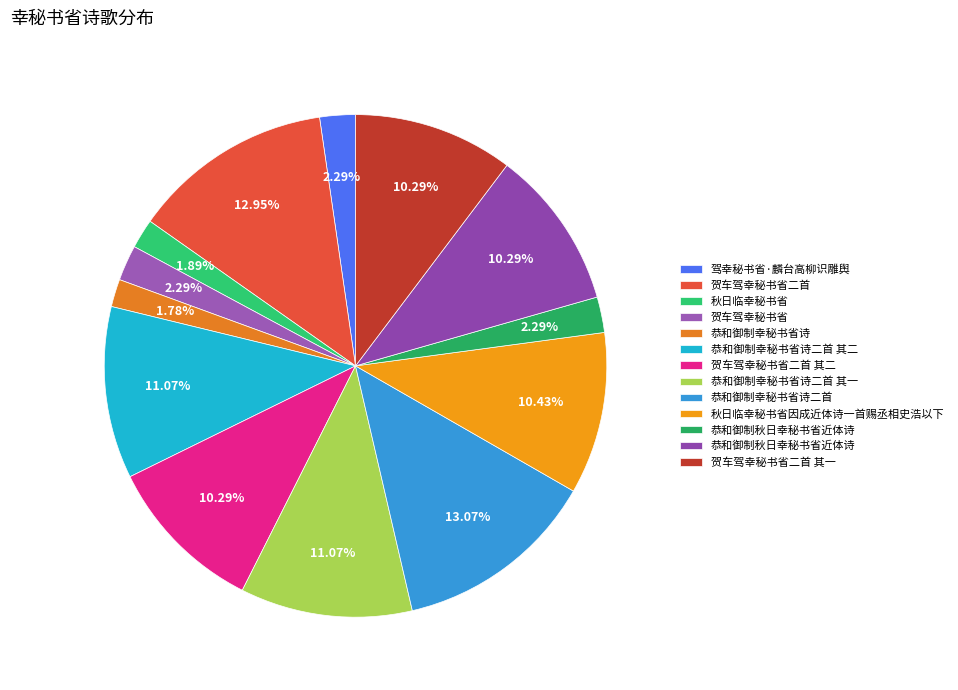

How many slices are in this pie chart?

13